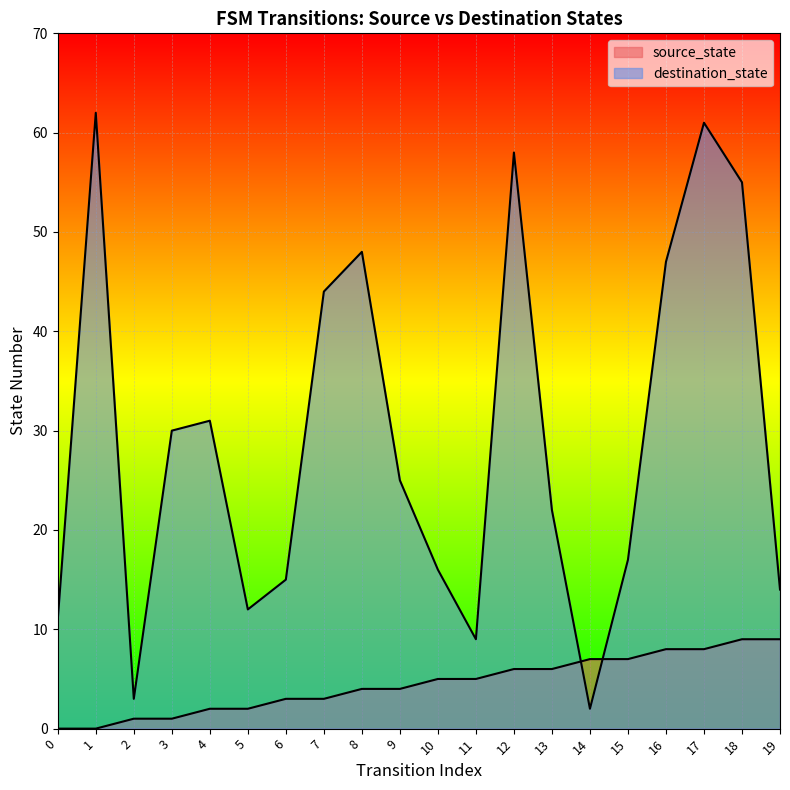

Does the chart display data point markers on the line(s)?

No